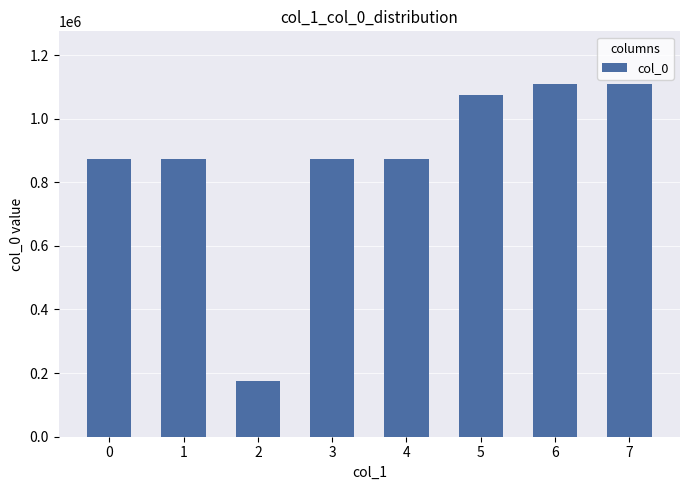

How many bars are there in total?

8